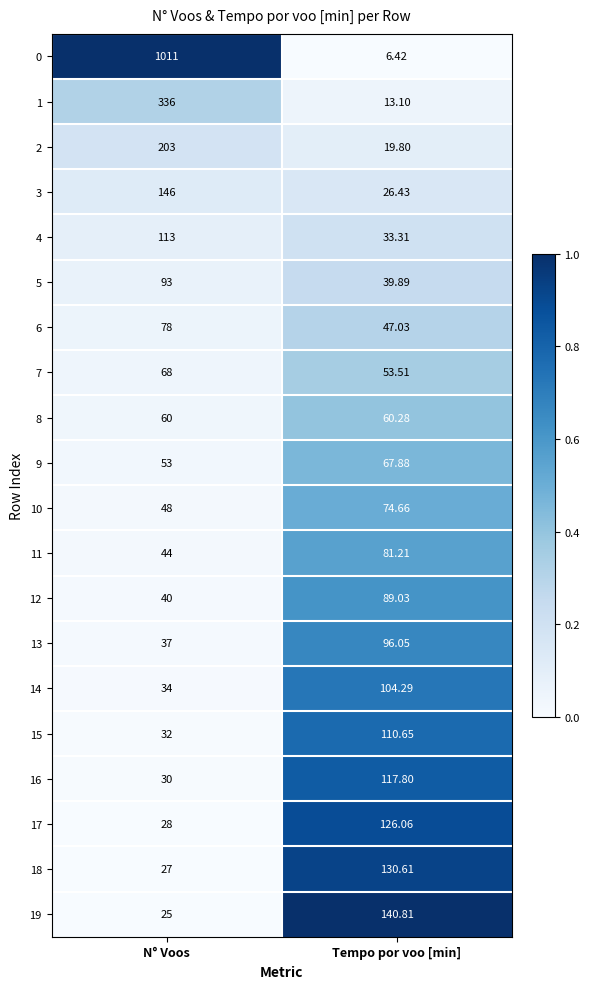

List the labels in order of 19 value, smallest first.

N° Voos, Tempo por voo [min]